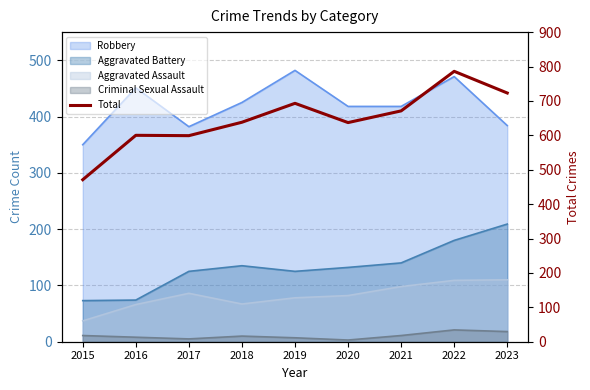

Reading left to right, extract all data points from this chart.

2015=471	2016=600	2017=599	2018=638	2019=693	2020=637	2021=671	2022=786	2023=723